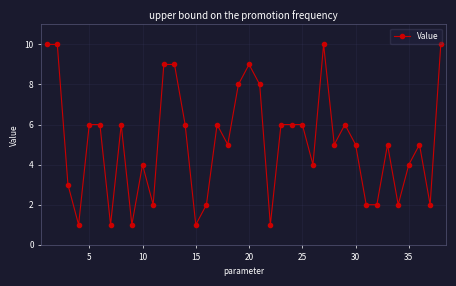

True or false: the data has more than 2 interior local peaks.

True